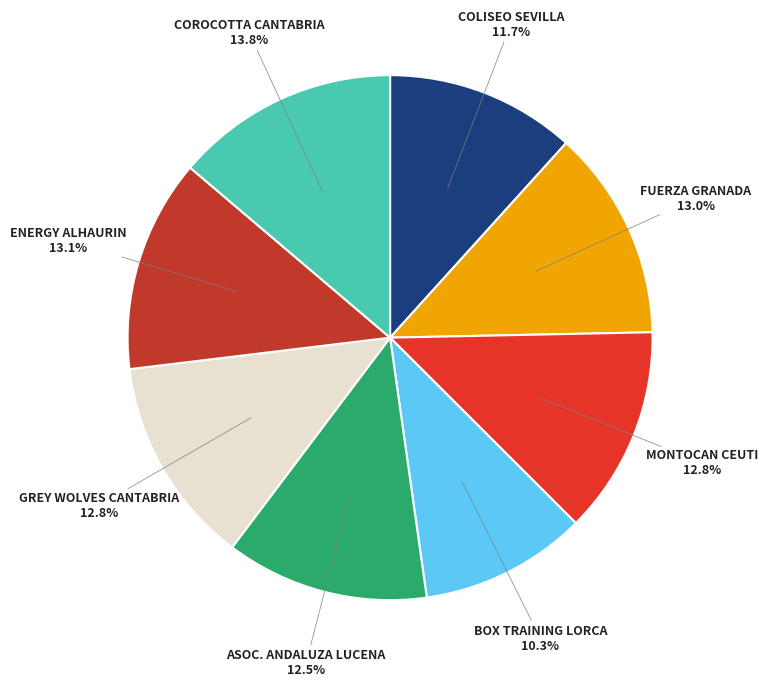

How many slices are in this pie chart?

8